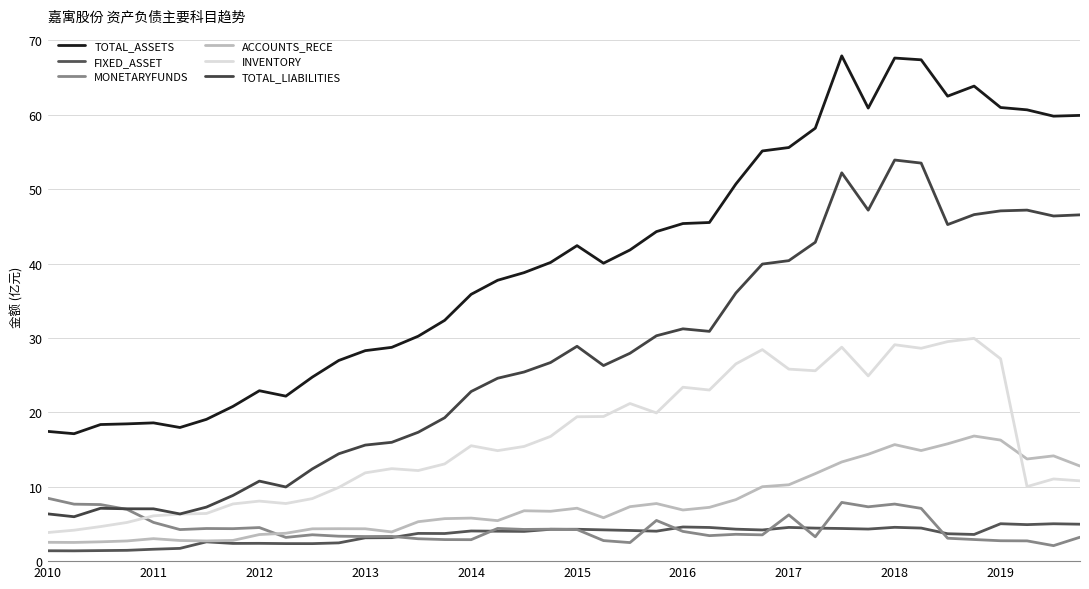

At which label does ACCOUNTS_RECE first exceed 6?

18